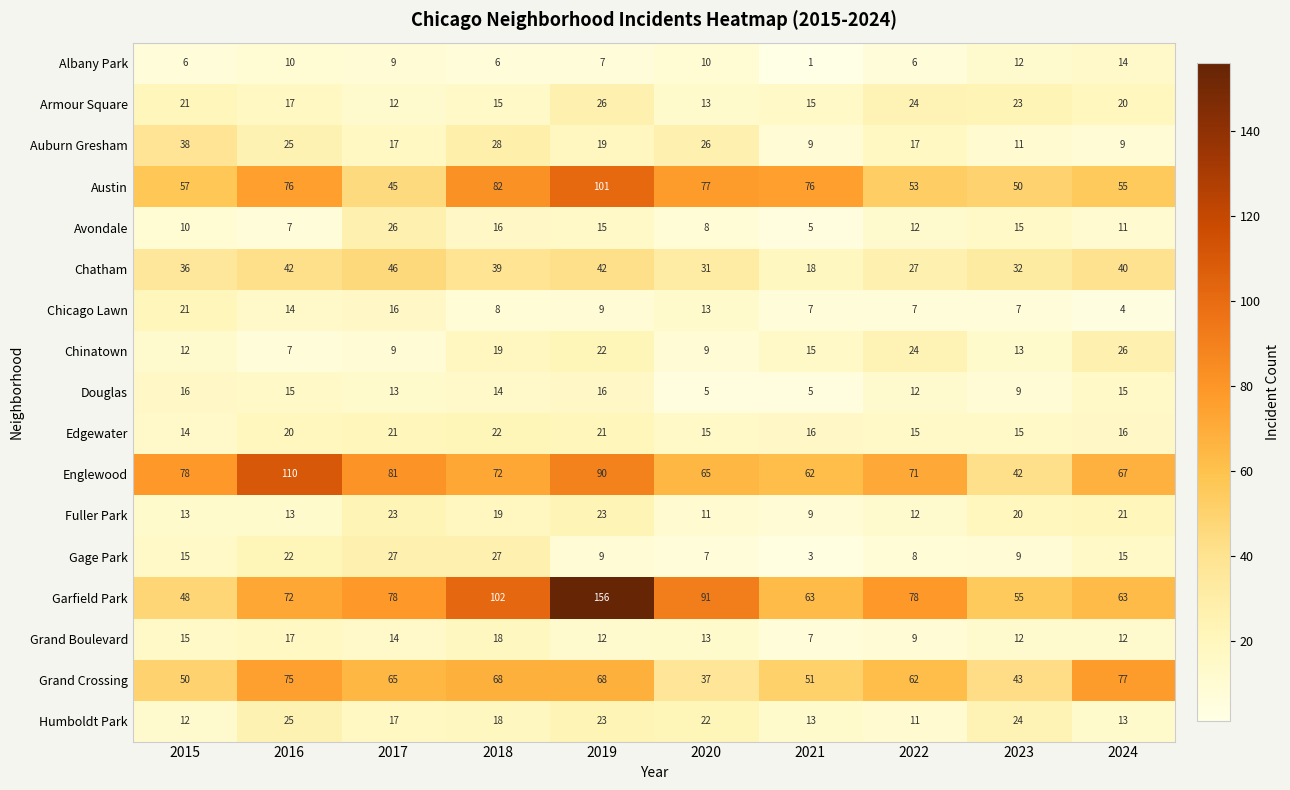

What is the spread (max minus min) of values at 2021?

75